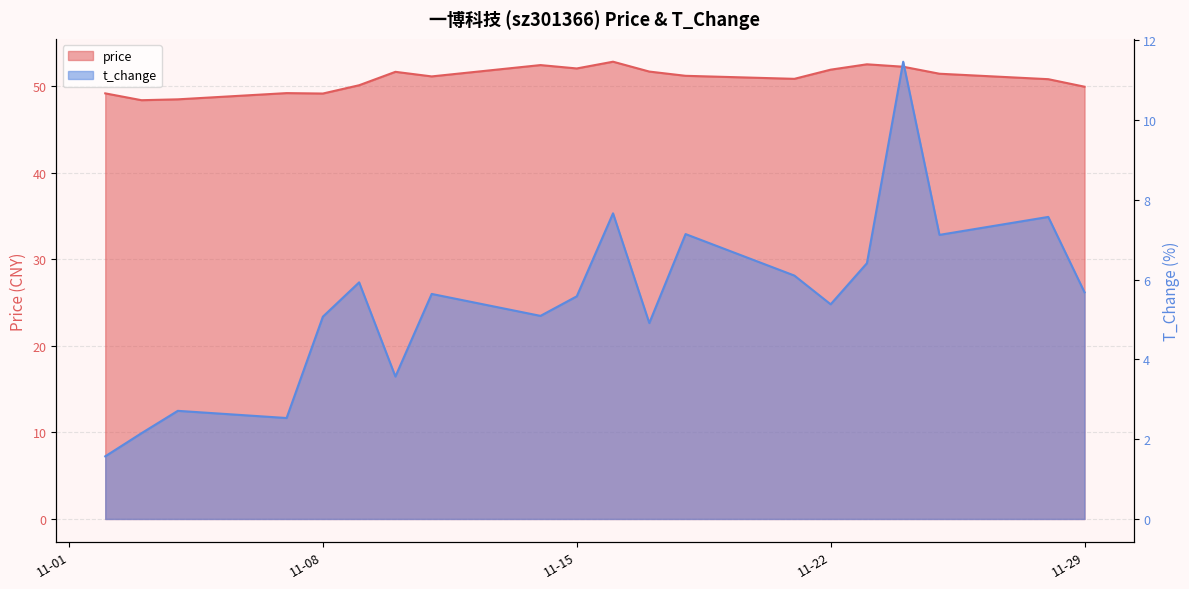

What is the average value of the t_change series?

5.5